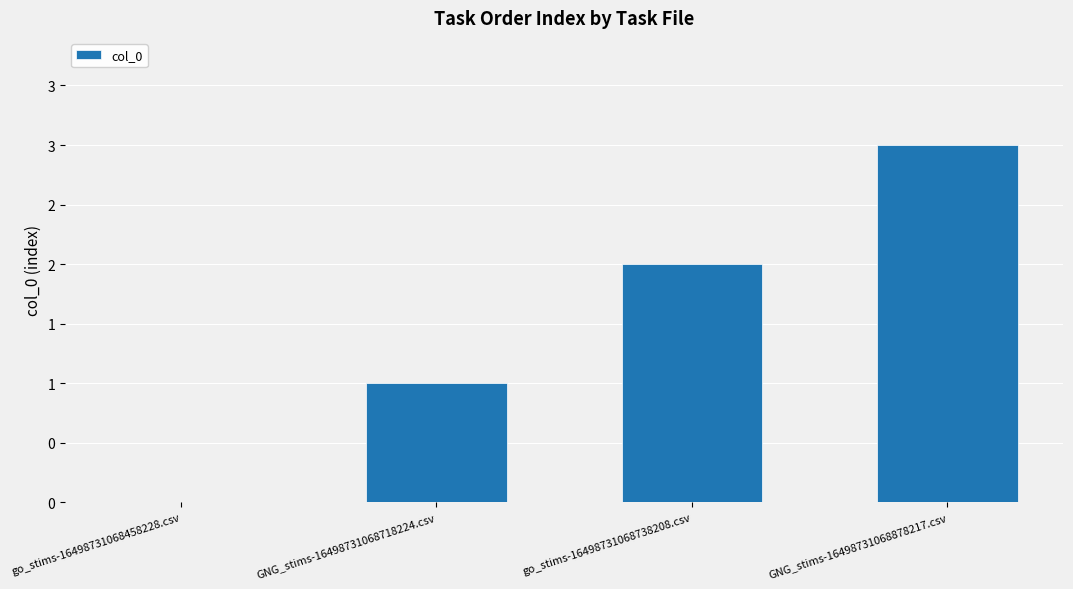

List the labels in order of value, largest first.

GNG_stims-16498731068878217.csv, go_stims-16498731068738208.csv, GNG_stims-16498731068718224.csv, go_stims-16498731068458228.csv